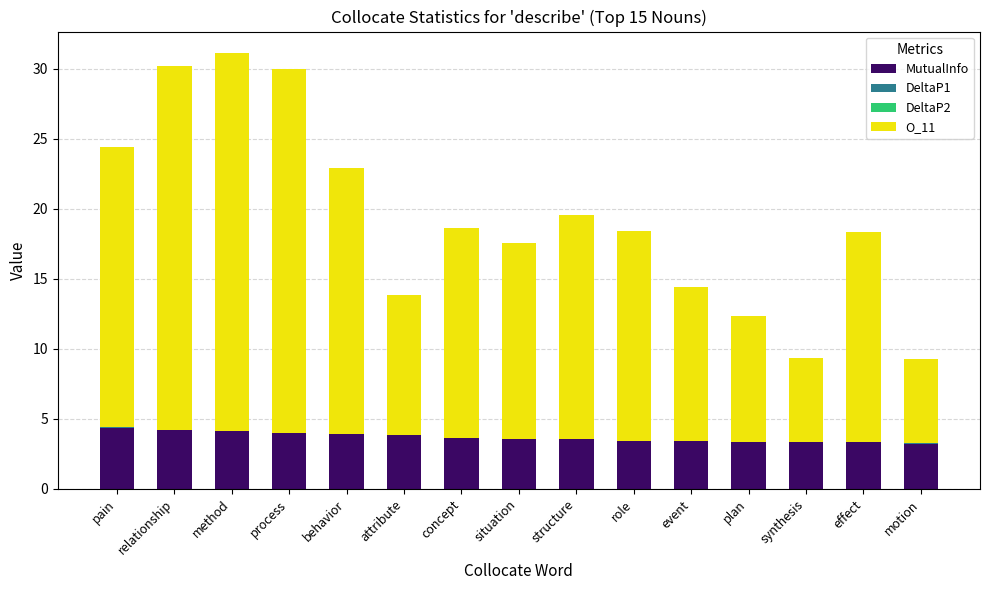

What is the maximum value for MutualInfo?

4.4